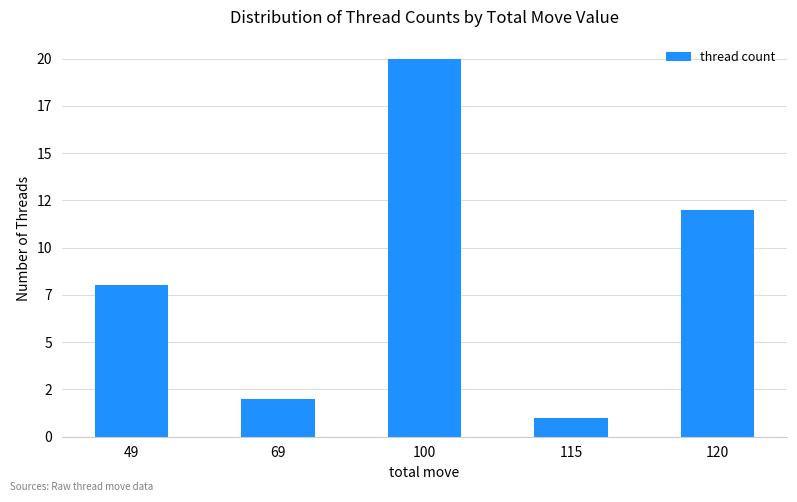

At which category does the chart reach its peak across all series?

100